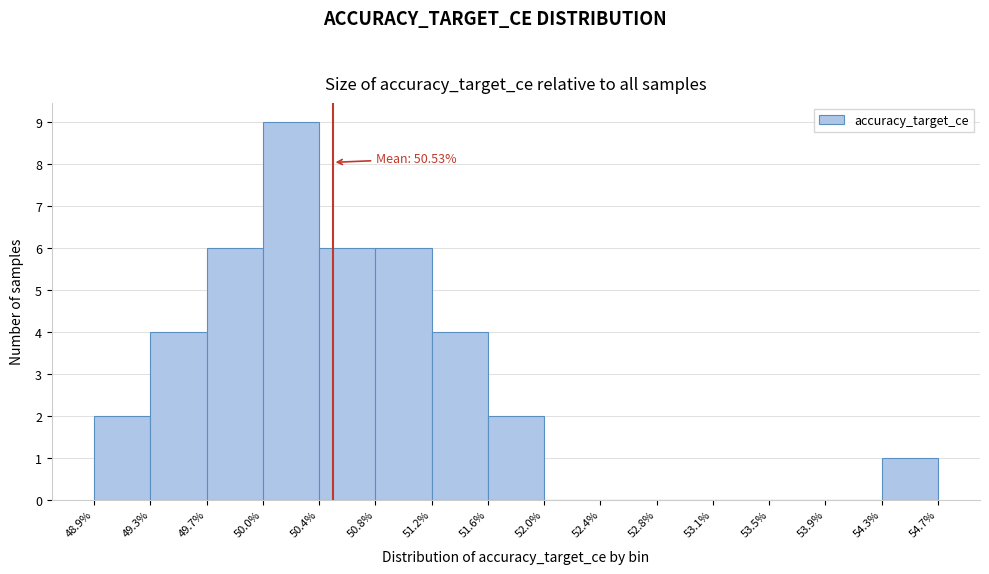

Which range on the x-axis has the tallest bar?

50.0% to 50.4%